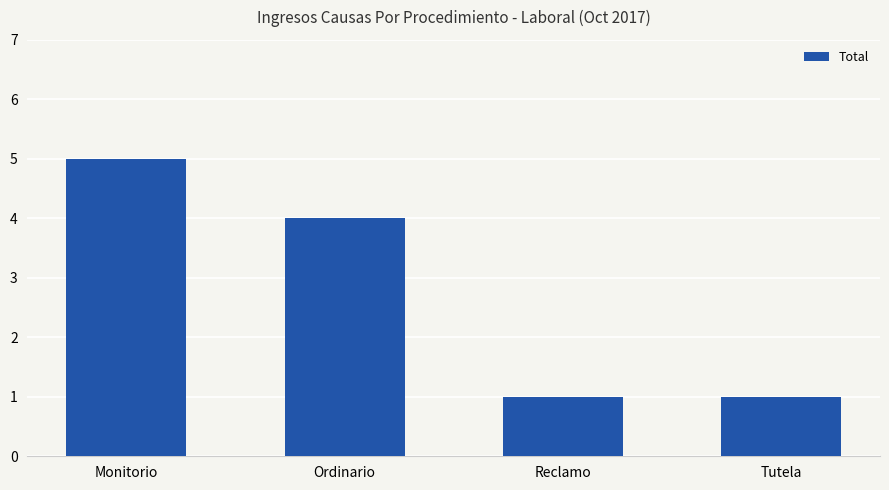

What is the label of the 3rd bar from the left?

Reclamo